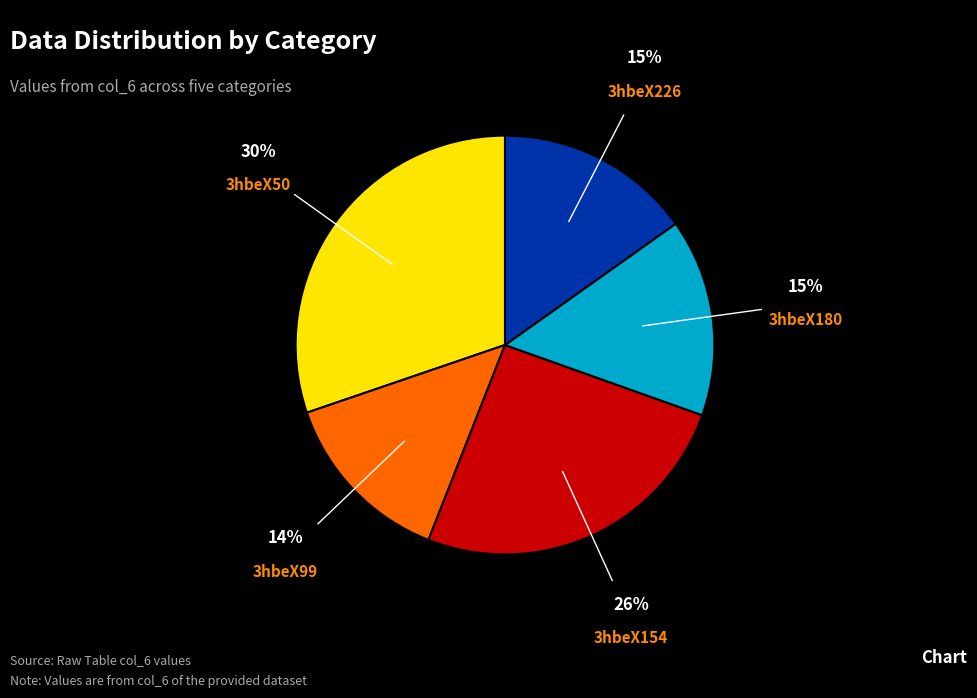

Is it true that 3hbeX50 is 45% of the pie?

False